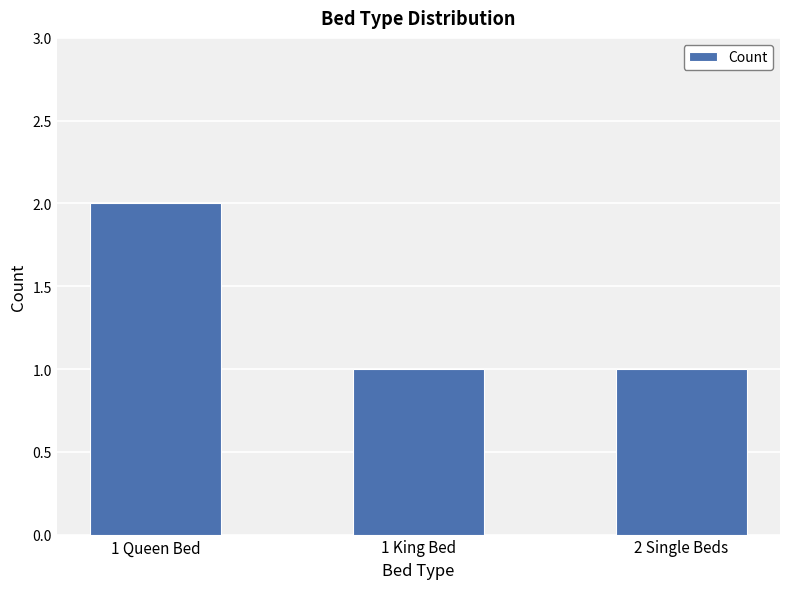

What is the label of the 2nd bar from the left?

1 King Bed